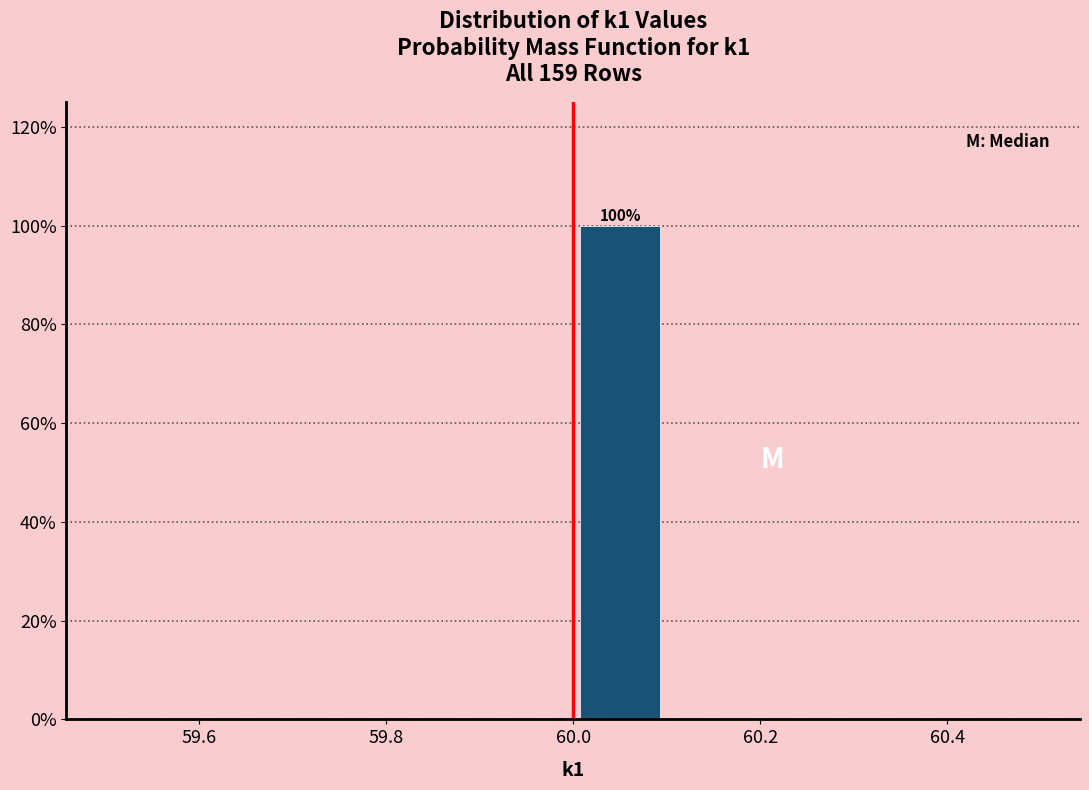

Over which range of the x-axis is the bar tallest?

60.0 to 60.1